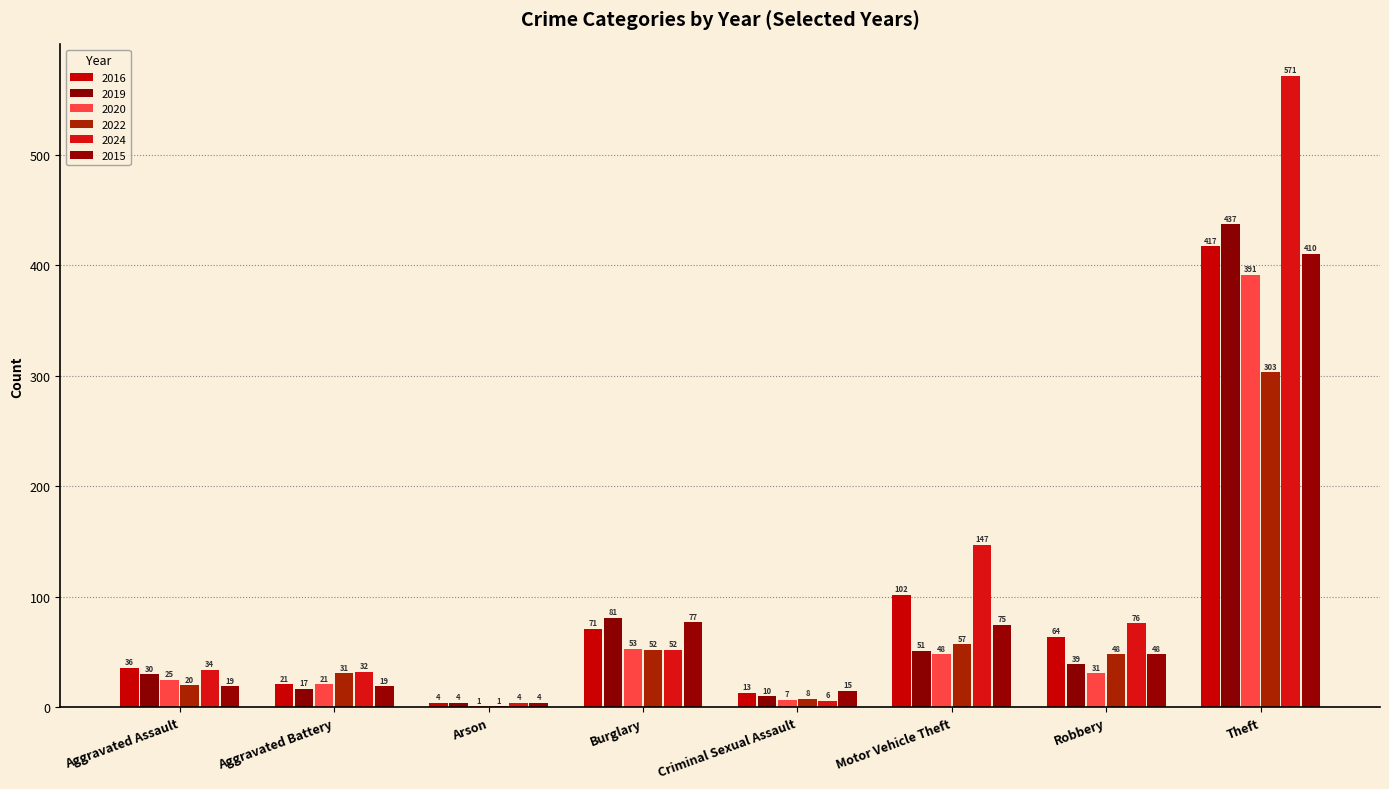

Which series changed the most between Robbery and Theft?

2024